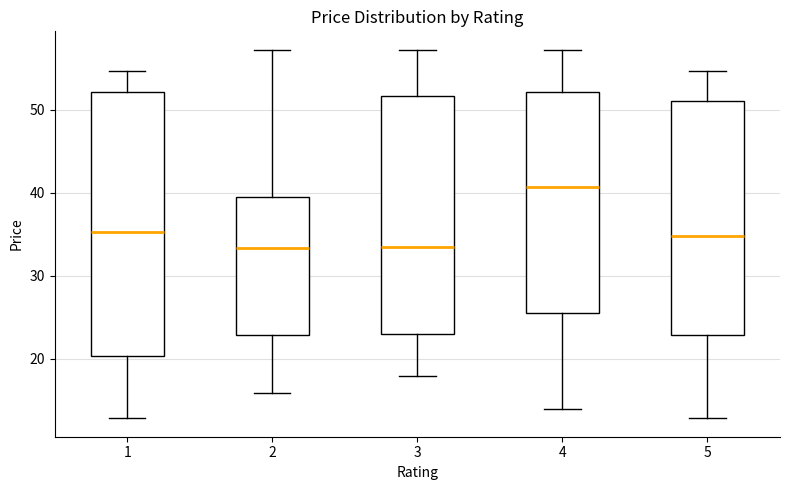

Which box is the tallest, from its lower edge to its upper edge?

1